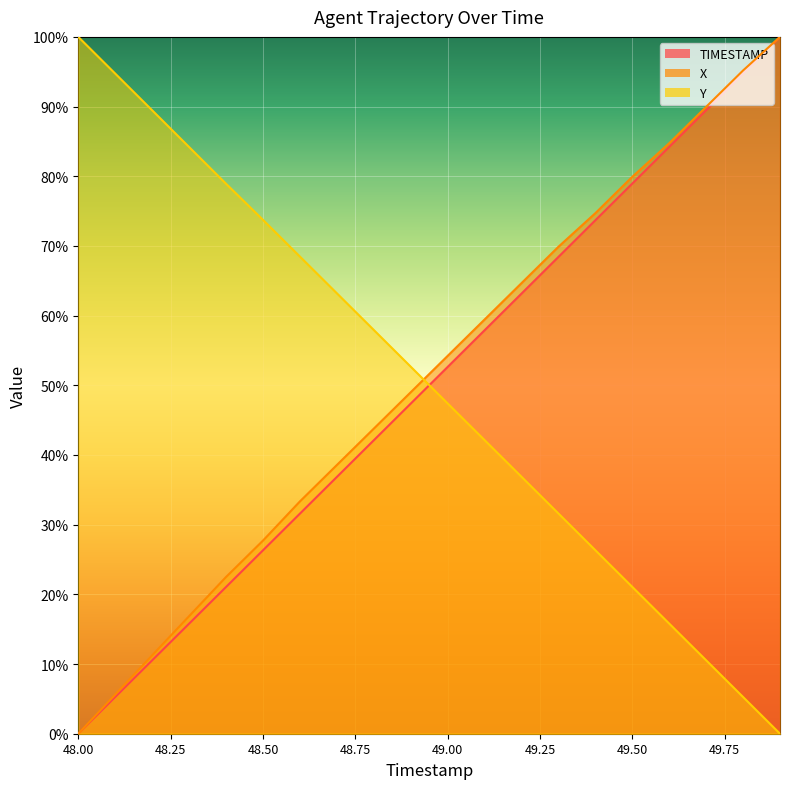

At which category is the sum across all series the highest?

49.9